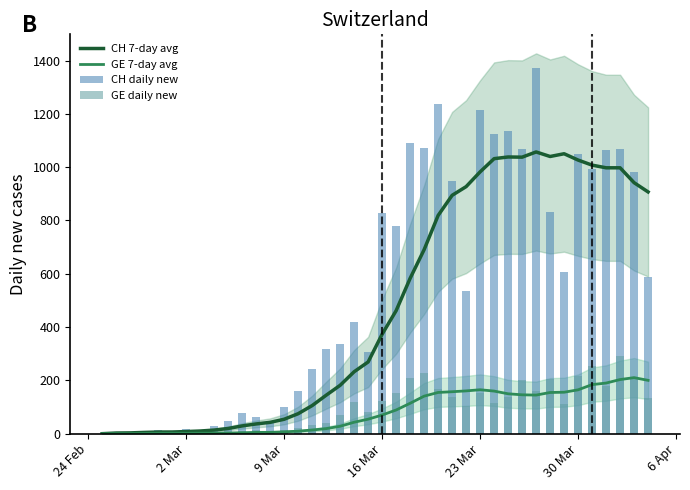

What is the highest value of the GE 7-day avg series?

210.3